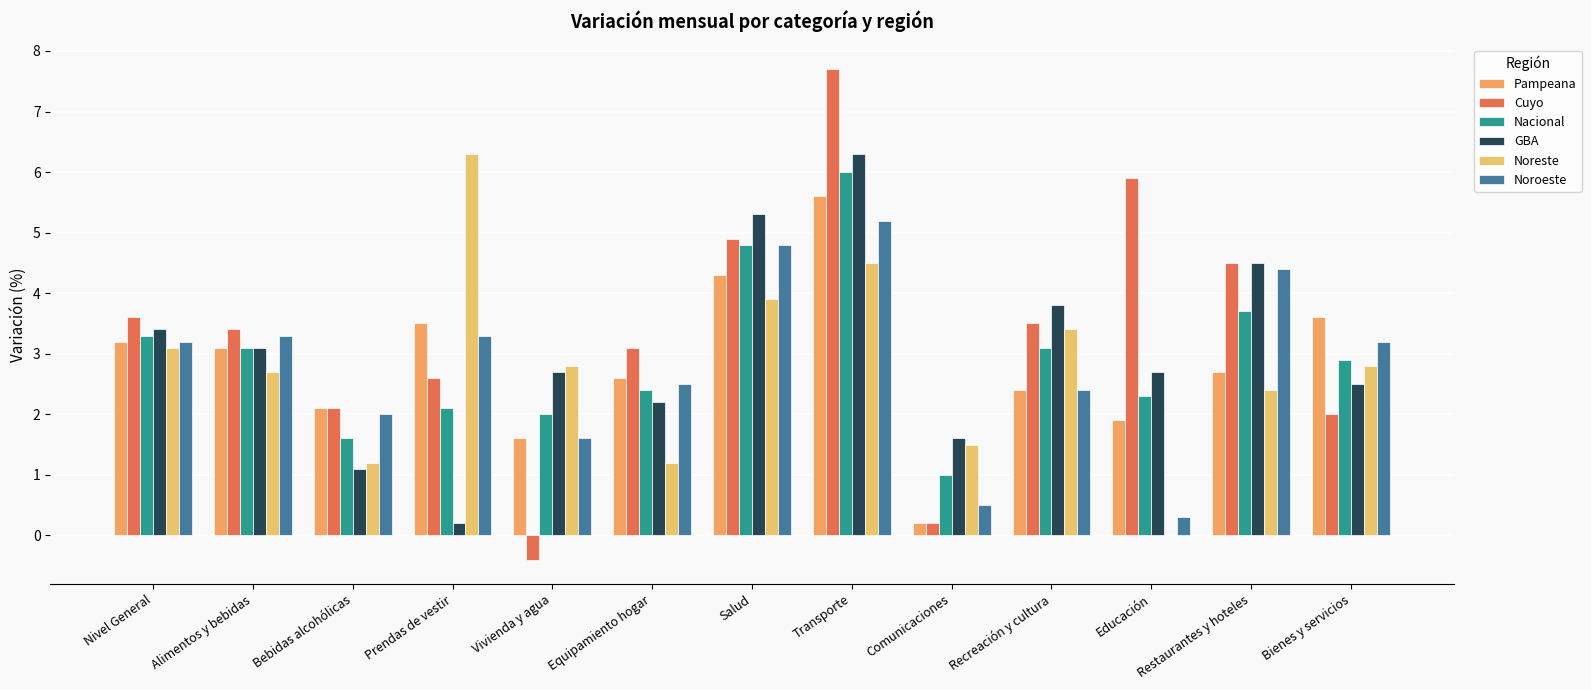

What position from the left is Vivienda y agua?

5